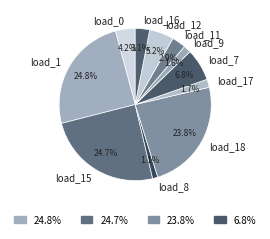

Between load_12 and load_15, which is larger?

load_15